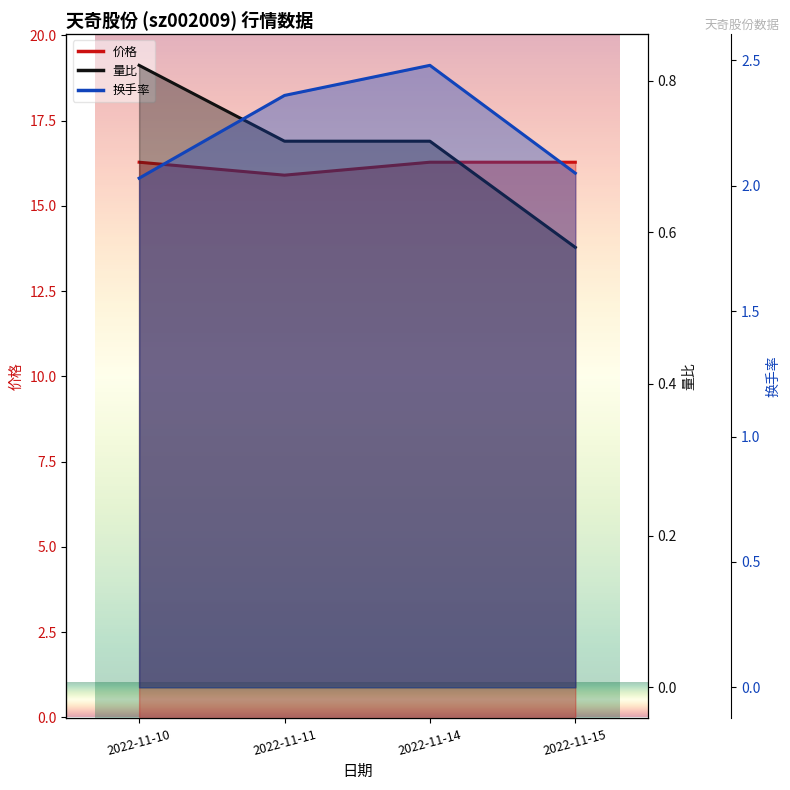

What is the value of the 价格 point at the 1st from the left?

16.3